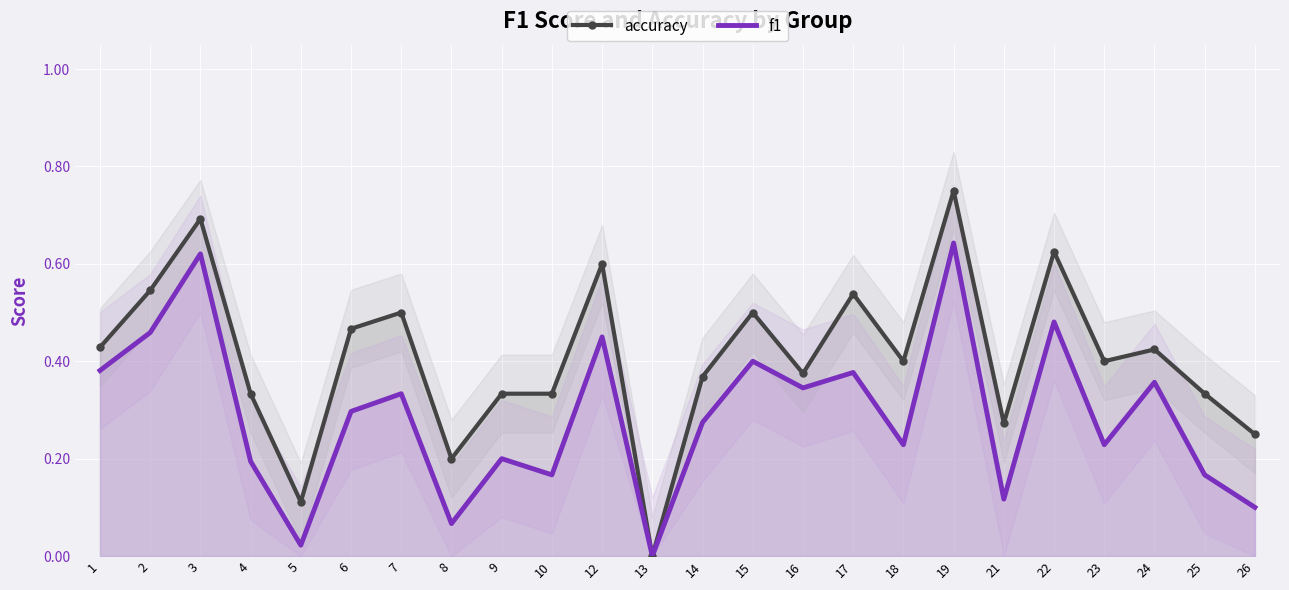

True or false: f1 has a value of 0.2 at 25.

True